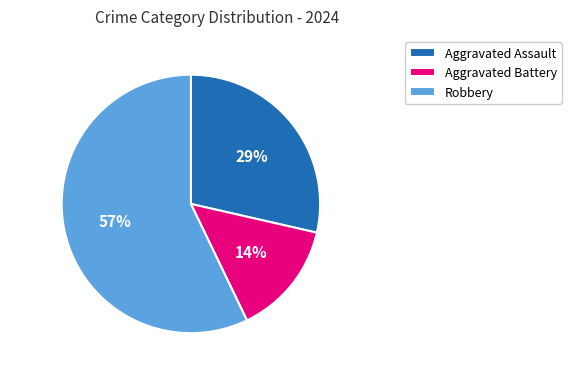

Count the number of slices in the pie.

3